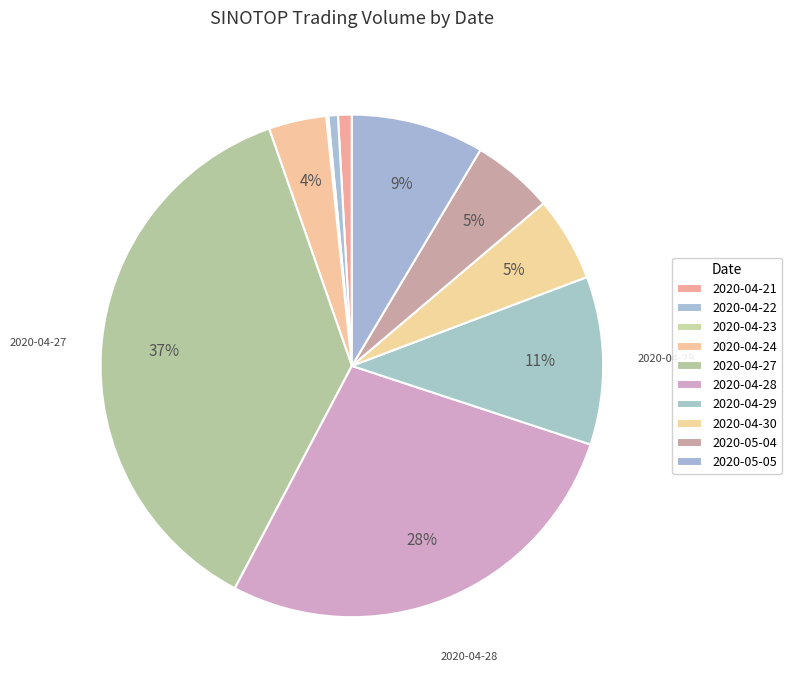

What is the change in value from 2020-04-22 to 2020-04-29?

+7242500